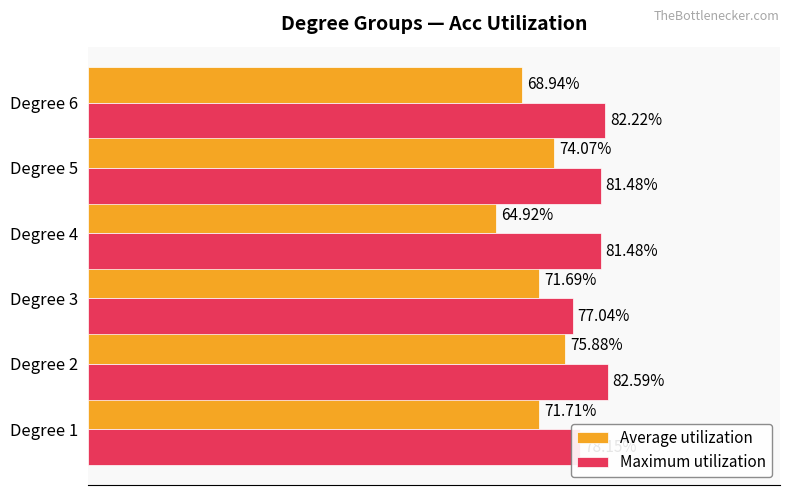

Which series has the widest spread of values?

Average utilization